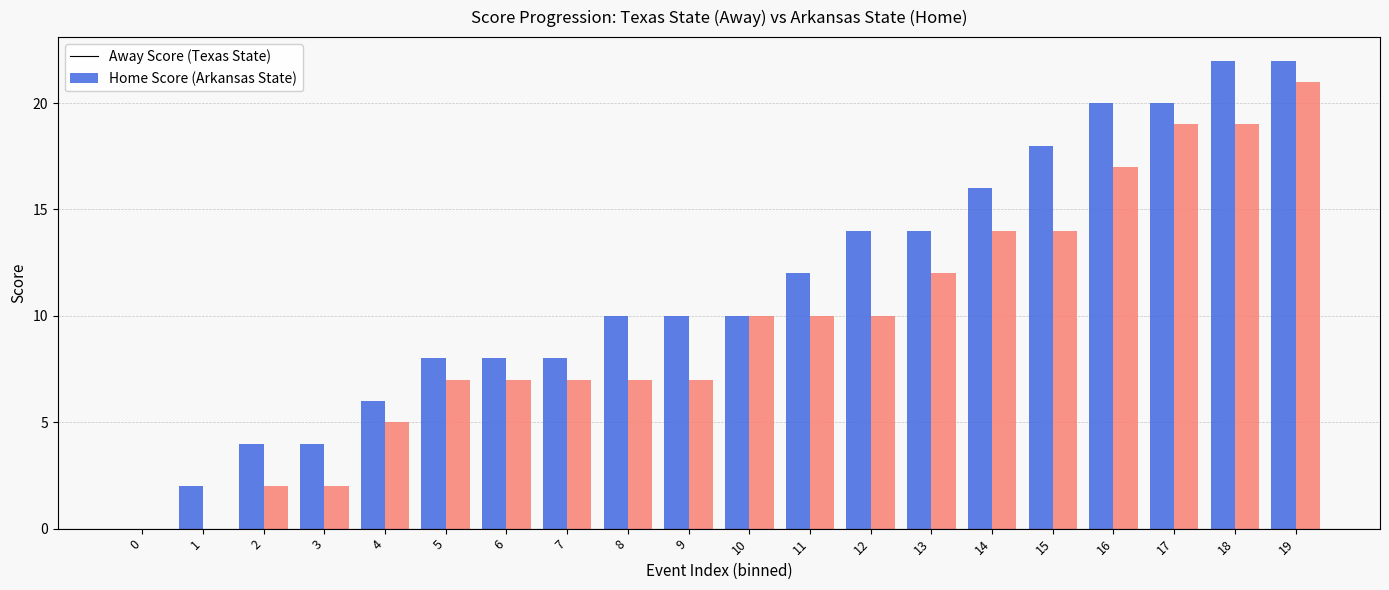

What is the total value across all series at 11?

22